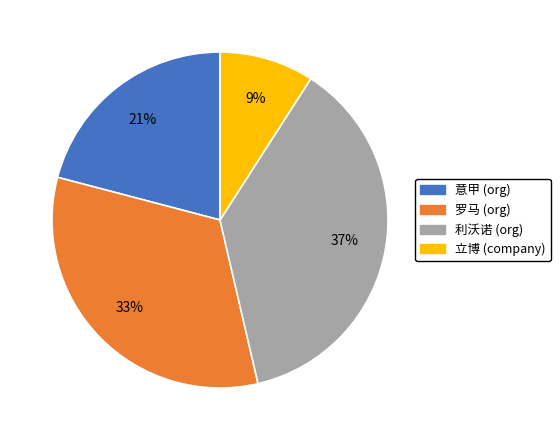

What is the smallest slice in the pie chart?

立博 (company)